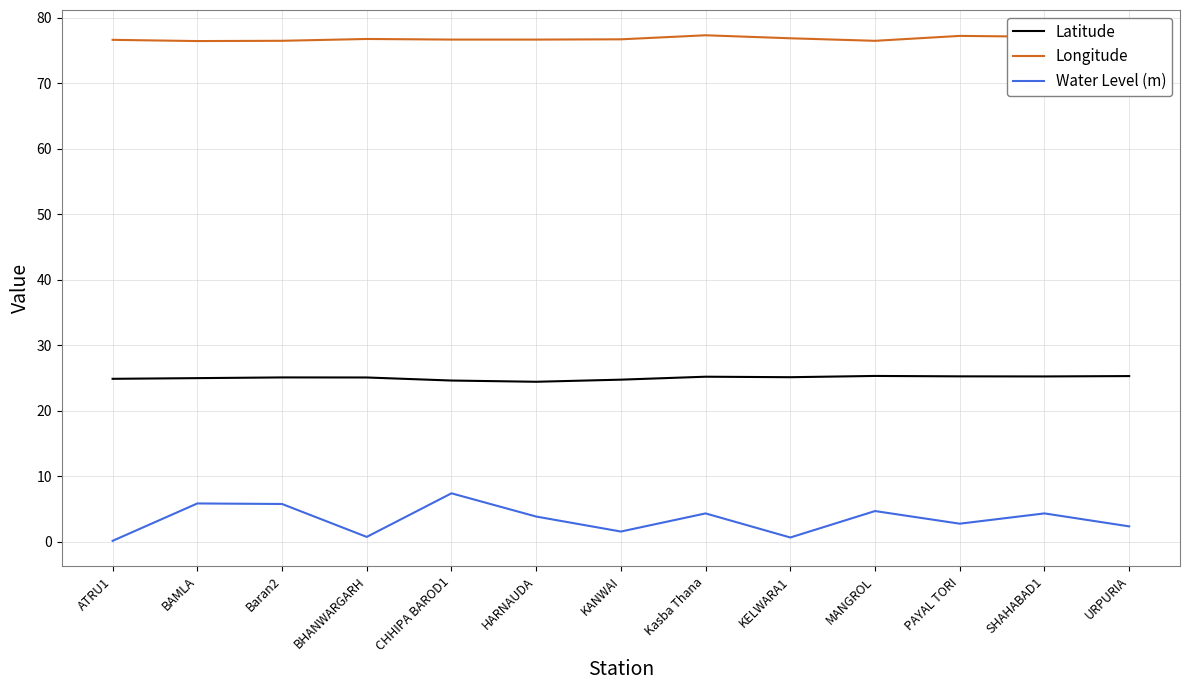

What position from the right is Baran2?

11